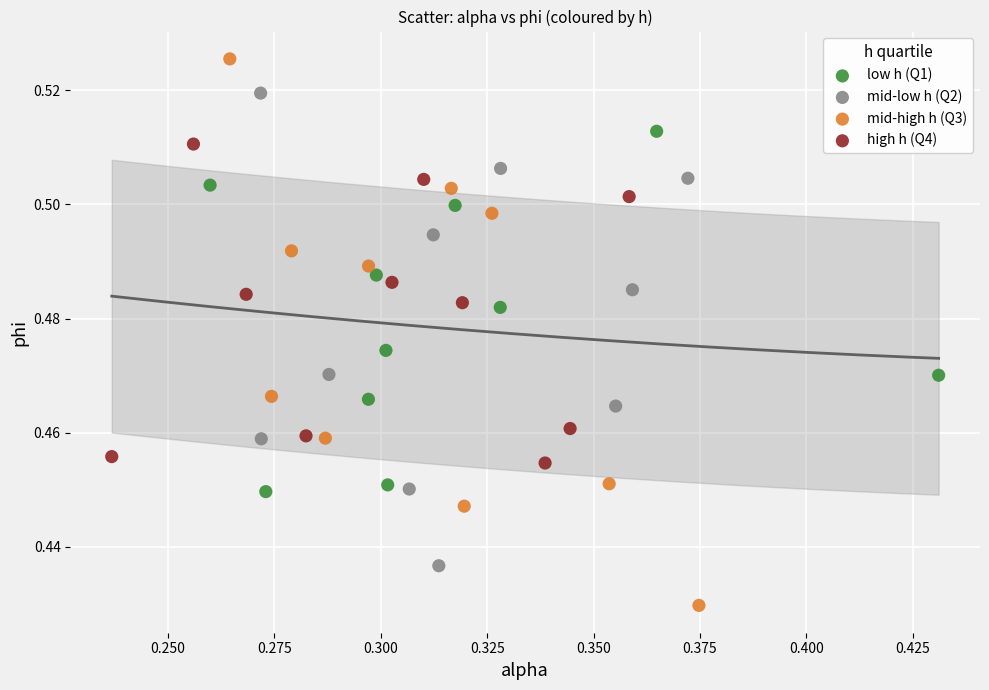

What are all the series names shown in the legend?

low h (Q1), mid-low h (Q2), mid-high h (Q3), high h (Q4)